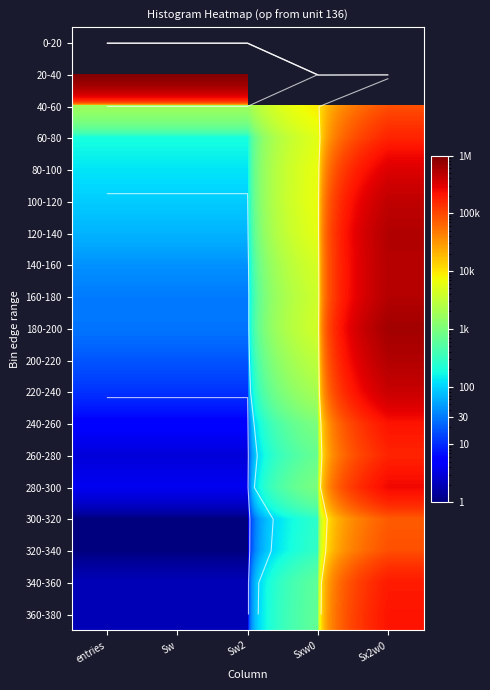

Between Sw and Sx2w0, which is larger?

Sx2w0